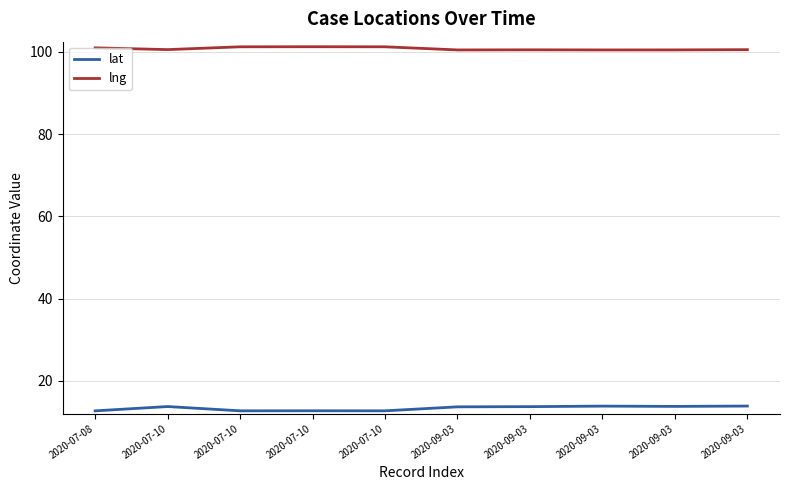

What is the greatest value displayed?

101.3